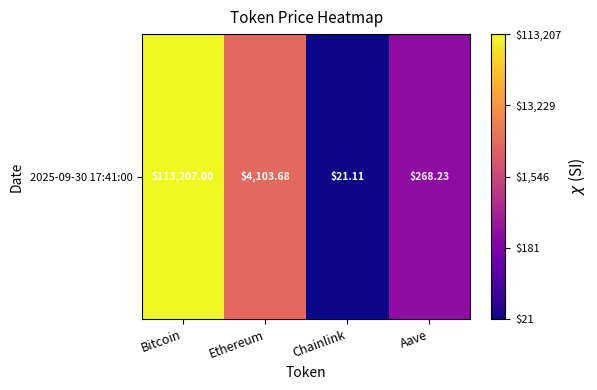

How many series are shown in this chart?

1